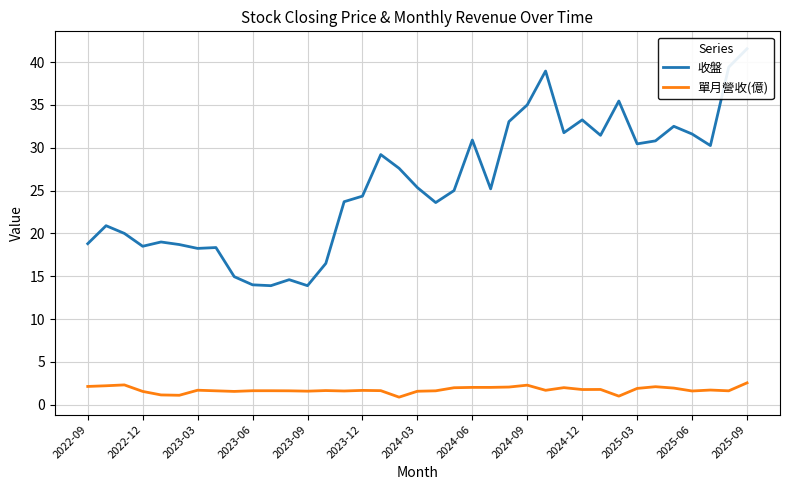

Reading left to right, extract all data points from this chart.

收盤: 18.8	20.9	20.0	18.5	19.0	18.7	18.2	18.4	14.9	14.0	13.9	14.6	13.9	16.5	23.7	24.4	29.2	27.6	25.4	23.6	25.0	30.9	25.2	33.0	35.0	39.0	31.8	33.2	31.4	35.5	30.4	30.8	32.5	31.6	30.2	39.4	41.5
單月營收(億): 2.1	2.2	2.3	1.6	1.1	1.1	1.7	1.6	1.6	1.6	1.6	1.6	1.6	1.7	1.6	1.7	1.6	0.9	1.6	1.6	2.0	2.0	2.0	2.1	2.3	1.7	2.0	1.8	1.8	1.0	1.9	2.1	1.9	1.6	1.7	1.6	2.6